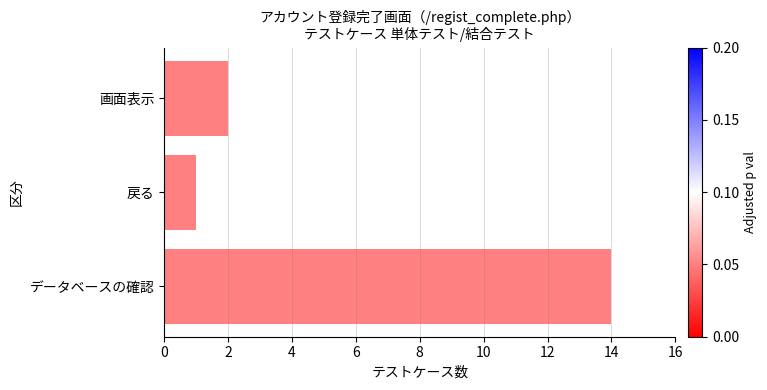

What is the sum of all values?

17